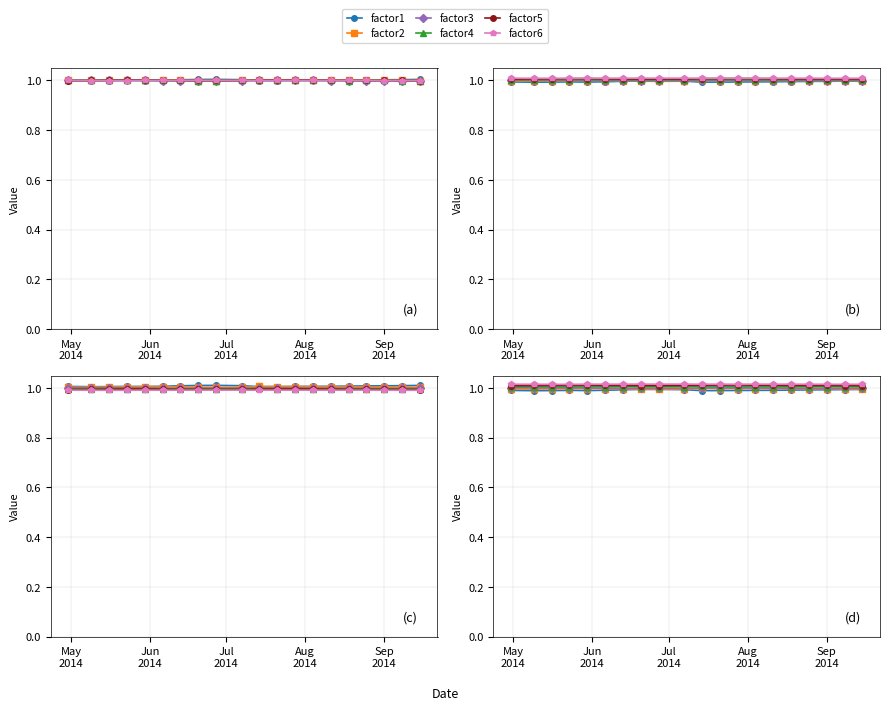

What is the average value of the factor3 series?

1.0